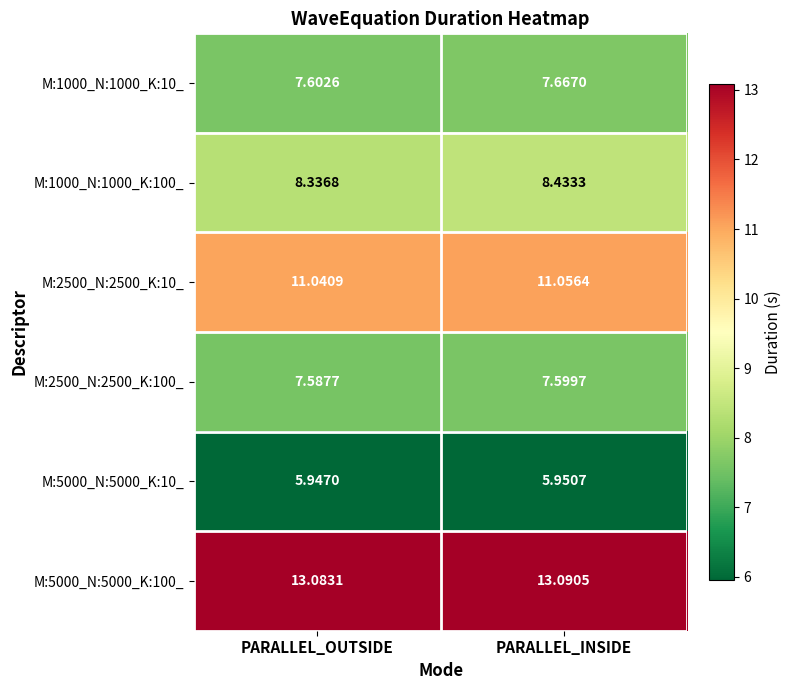

Which label corresponds to the largest value in the chart?

PARALLEL_INSIDE